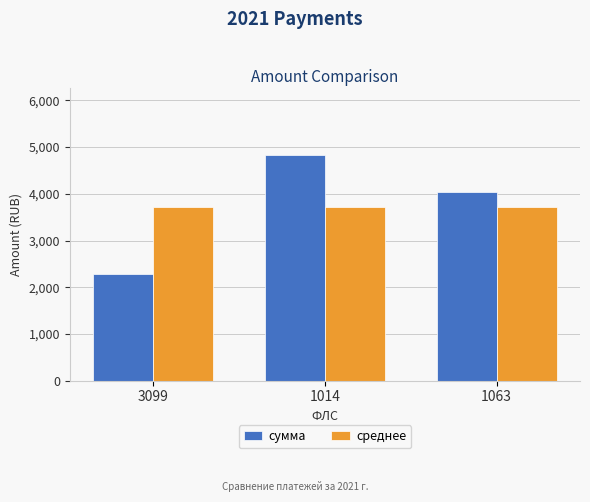

What is the difference between the highest and lowest values at 3099?

1431.6